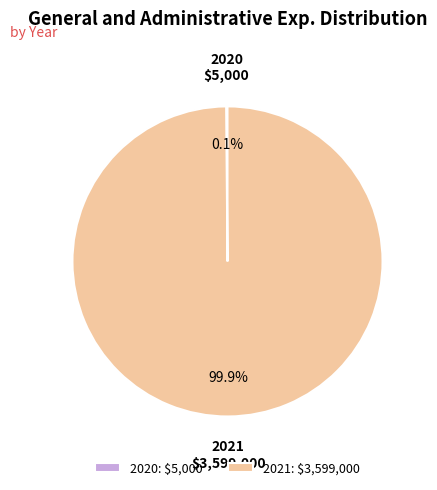

How much of the chart is everything except 2021?

0.1%